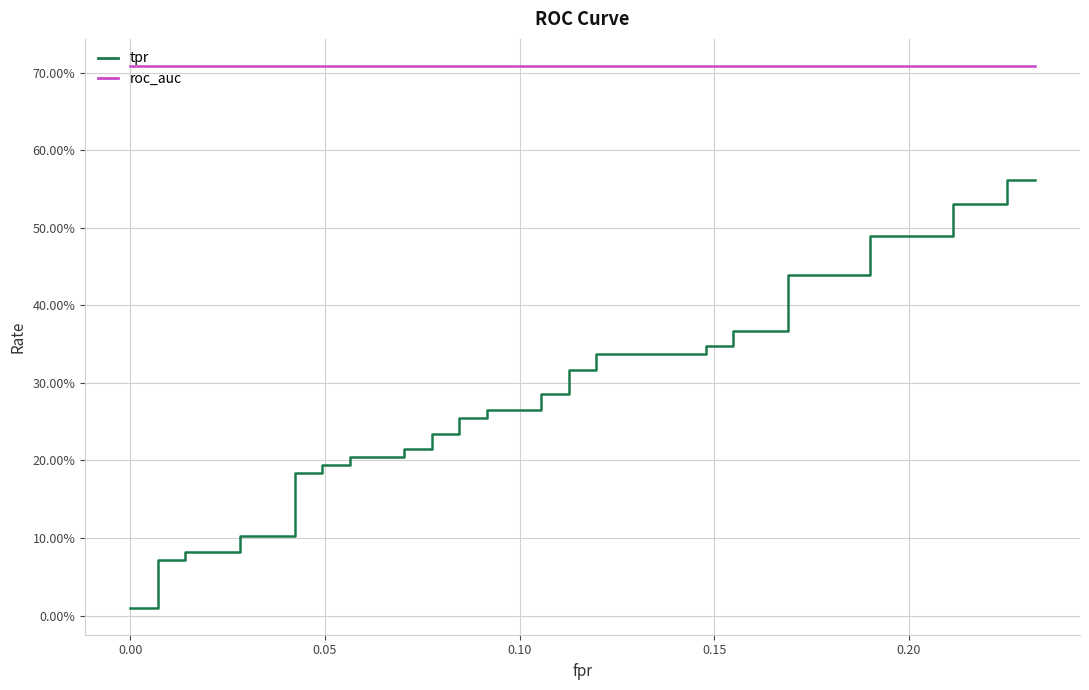

What is the sum of all tpr values?

11.0